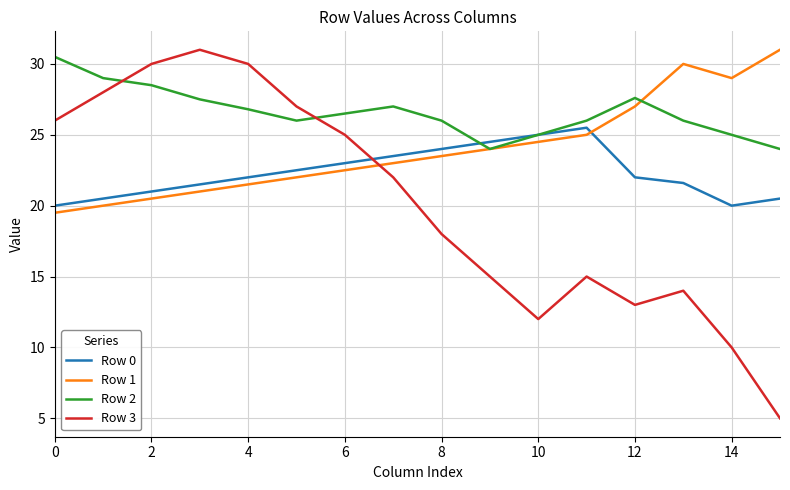

Rank the series by their average value, from highest to lowest.

Row 2, Row 1, Row 0, Row 3